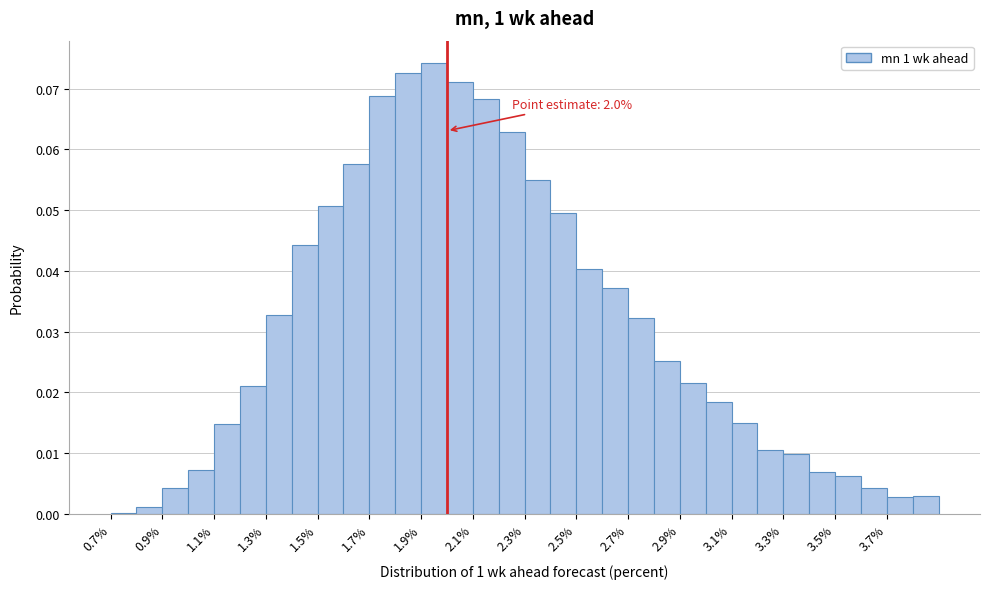

Which range on the x-axis has the tallest bar?

1.9 to 2.0